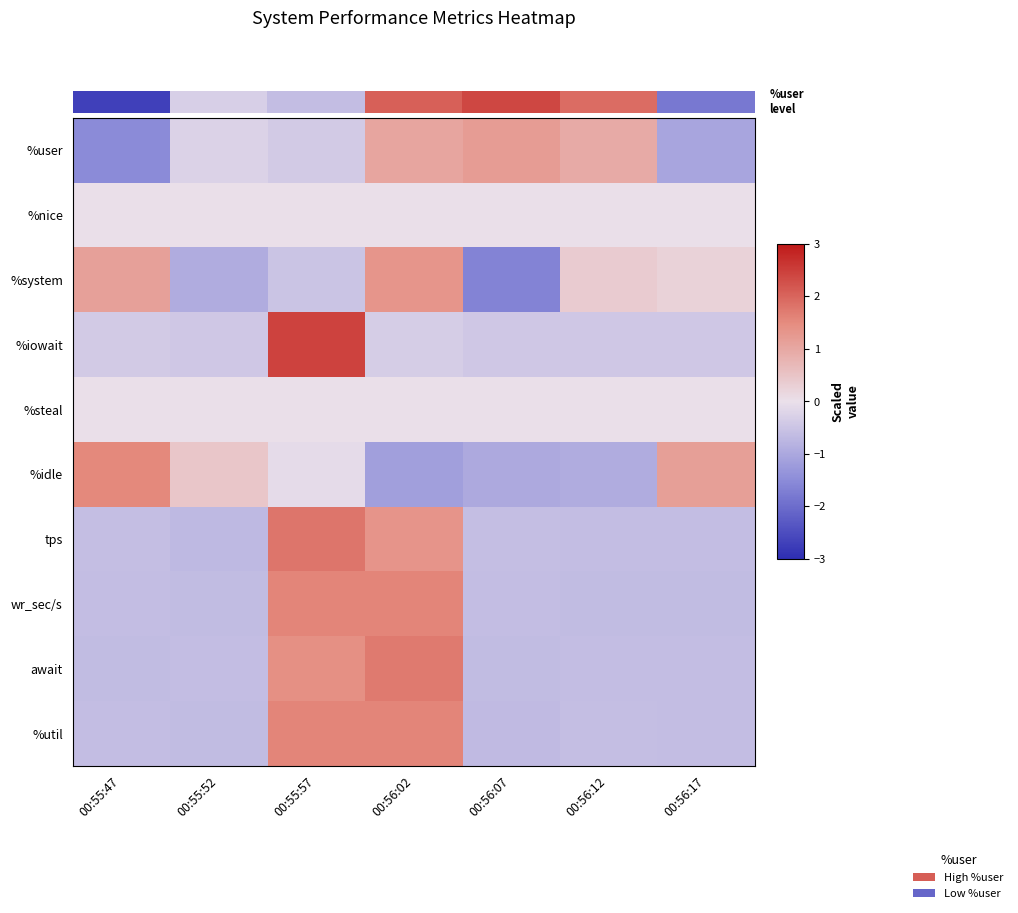

Rank the series at 00:55:57 from highest to lowest value.

%iowait, tps, wr_sec/s, %util, await, %nice, %steal, %idle, %user, %system